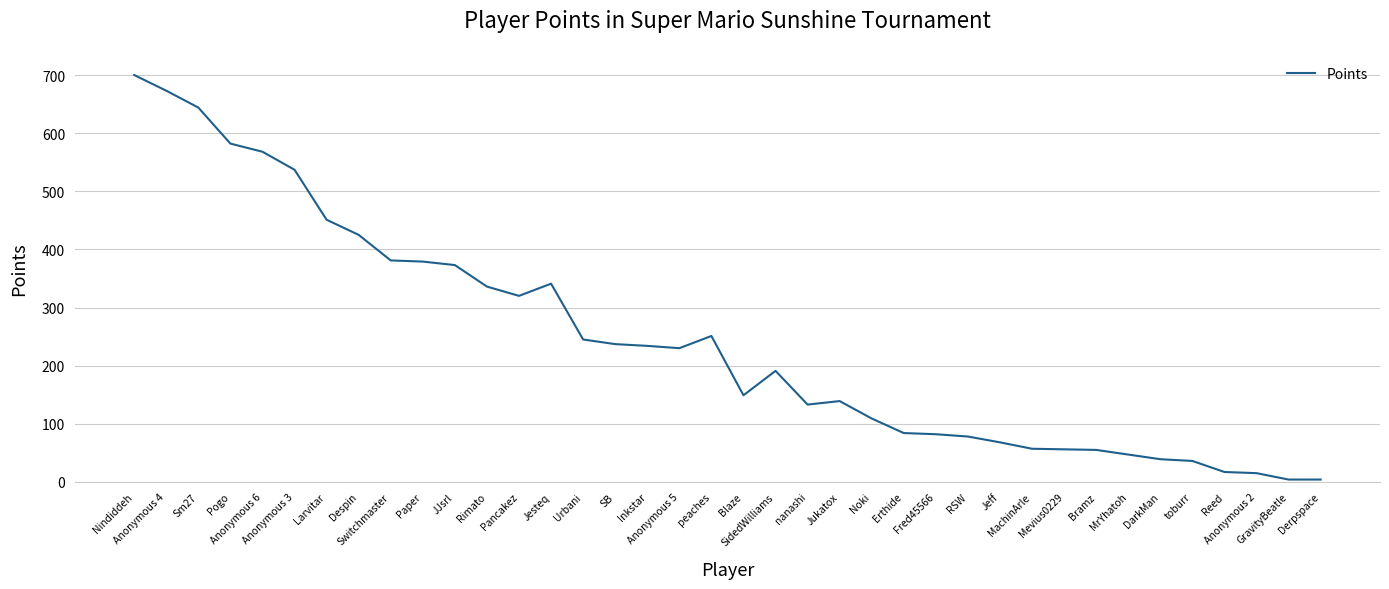

True or false: the data shows 36 at toburr.

True